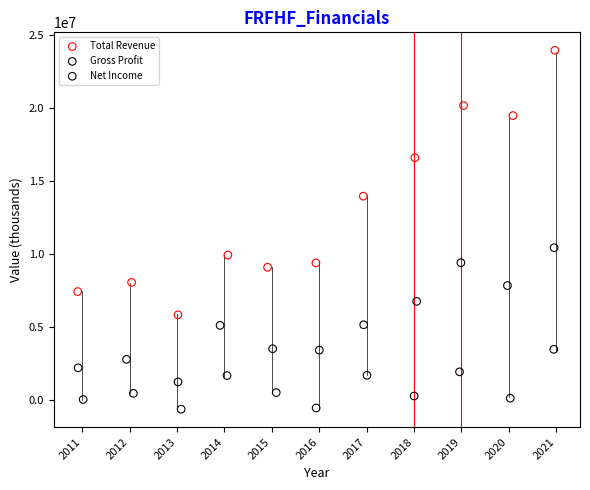

Which series has the largest Y range (max minus min)?

Total Revenue